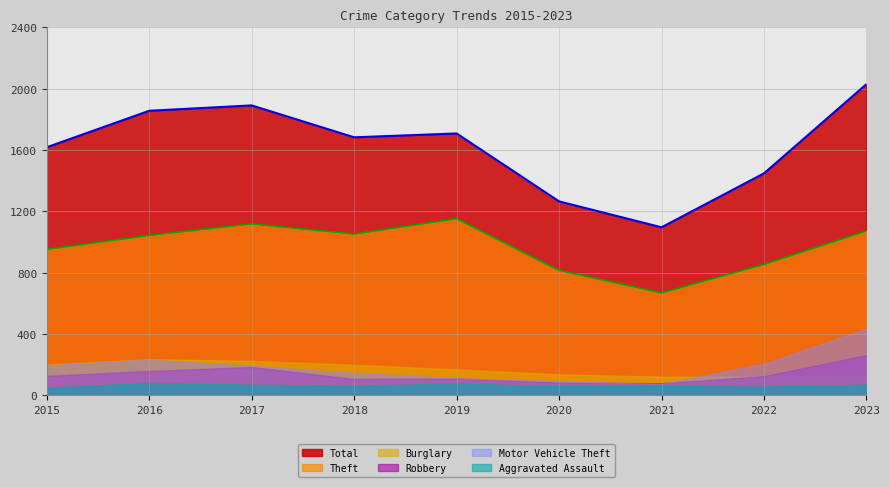

What is the smallest value displayed?

49